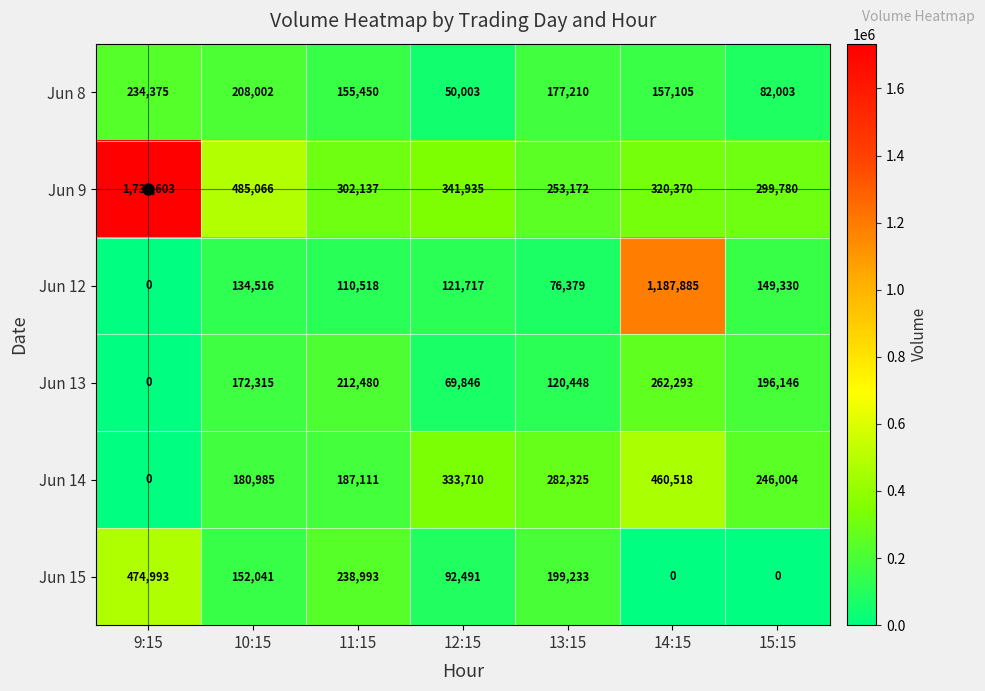

What is the average value of the Jun 9 series?

533723